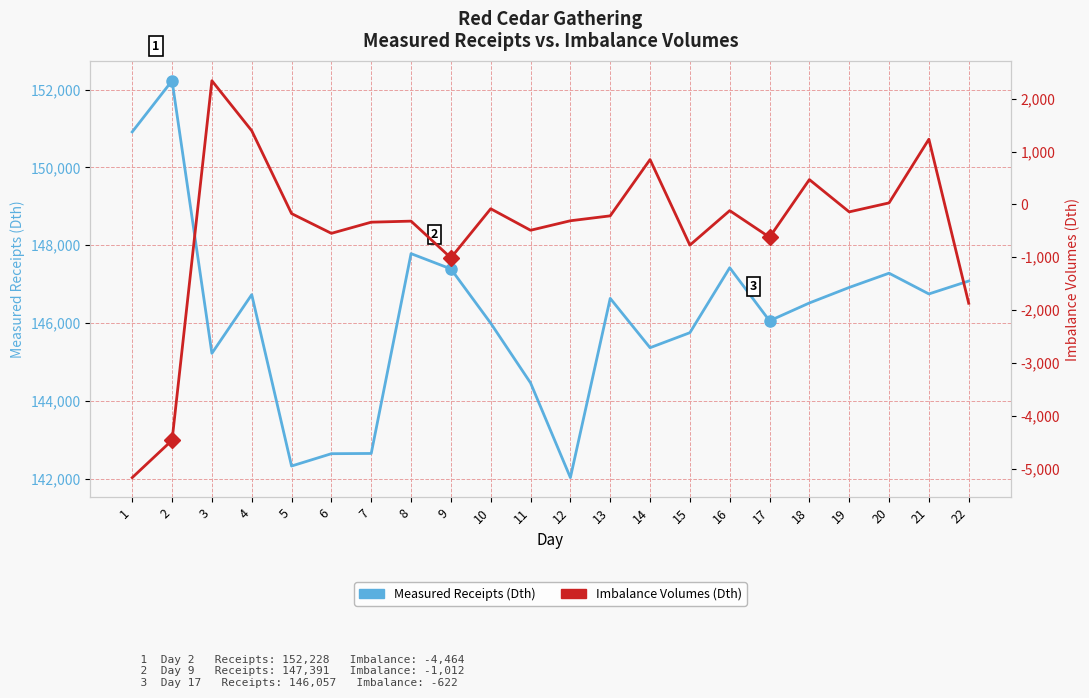

What is the highest value of the Imbalance Volumes (Dth) series?

2340